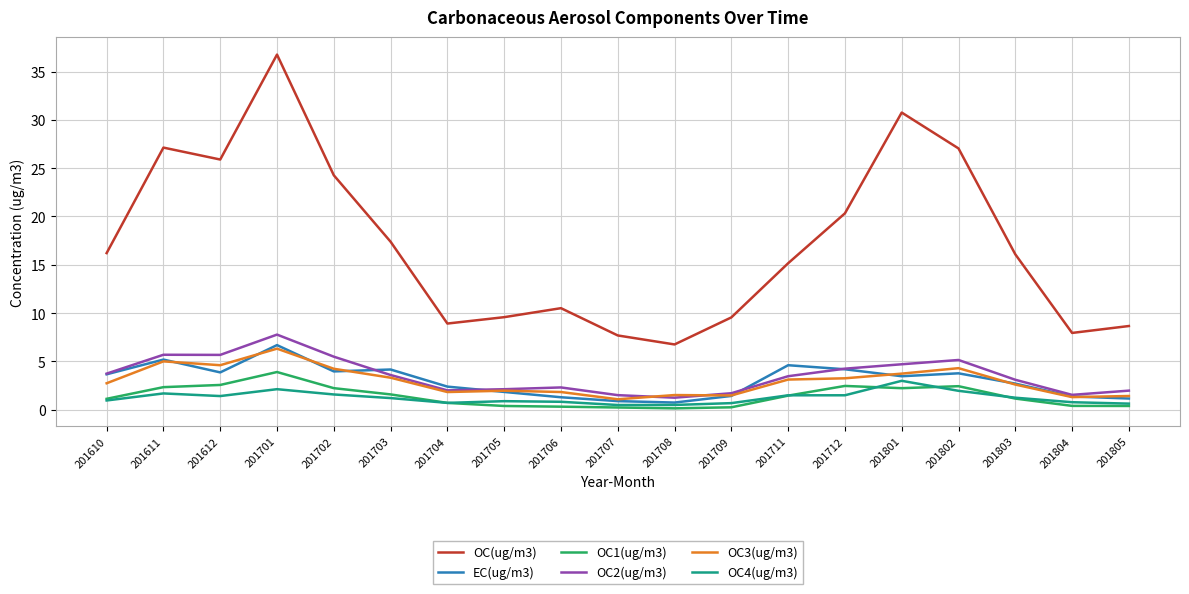

At which category is the sum across all series the highest?

201701